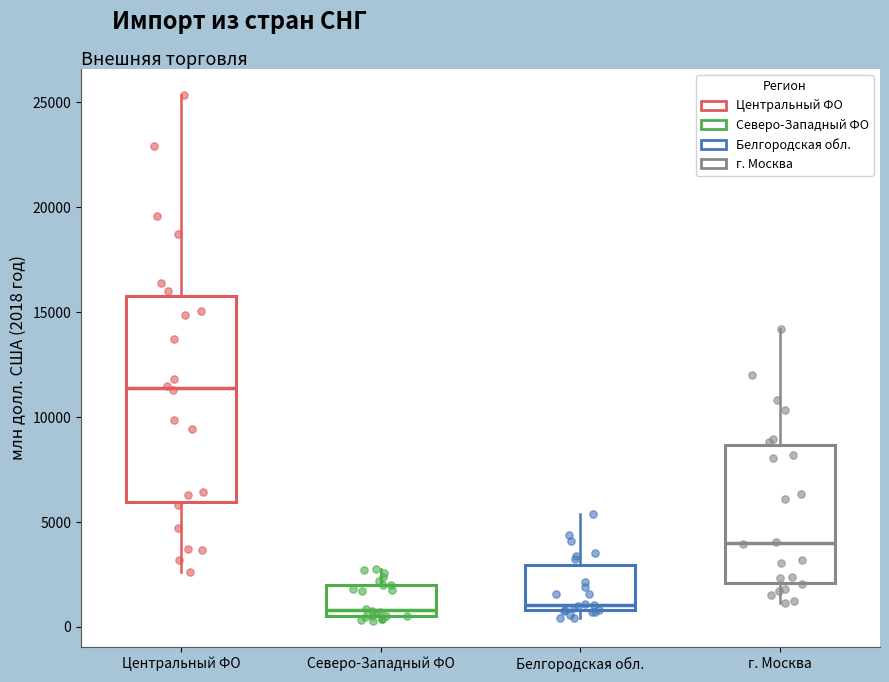

Reading left to right, read every box against the y-axis: the position of its median line, the range the box covers, and the ends of its whiskers. The values are not printed on the chart, so give them approximately, as read against the axis.

Центральный ФО: median 11500, box 6000 to 16000, whiskers 2500 to 25500
Северо-Западный ФО: median 1000, box 500 to 2000, whiskers 500 (just below the box's lower edge) to 2500
Белгородская обл.: median 1000 (just above the box's lower edge), box 1000 to 3000, whiskers 500 to 5500
г. Москва: median 4000, box 2000 to 8500, whiskers 1000 to 14000